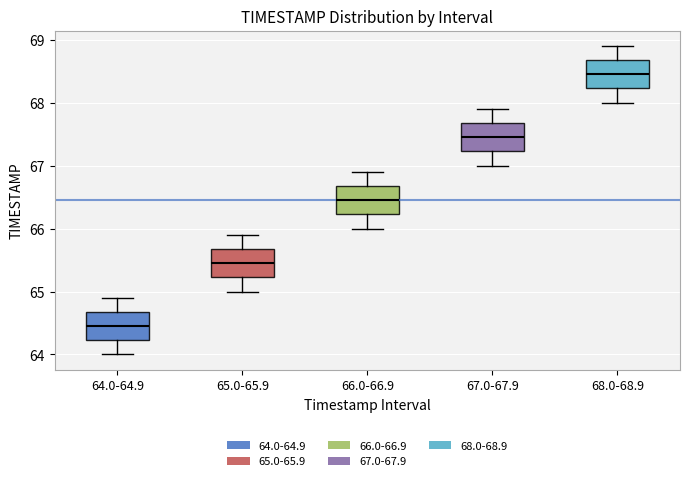

Reading left to right, read every box against the y-axis: the position of its median line, the range the box covers, and the ends of its whiskers. The values are not printed on the chart, so give them approximately, as read against the axis.

64.0-64.9: median 64.5, box 64.2 to 64.7, whiskers 64.0 to 64.9
65.0-65.9: median 65.5, box 65.2 to 65.7, whiskers 65.0 to 65.9
66.0-66.9: median 66.5, box 66.2 to 66.7, whiskers 66.0 to 66.9
67.0-67.9: median 67.5, box 67.2 to 67.7, whiskers 67.0 to 67.9
68.0-68.9: median 68.5, box 68.2 to 68.7, whiskers 68.0 to 68.9